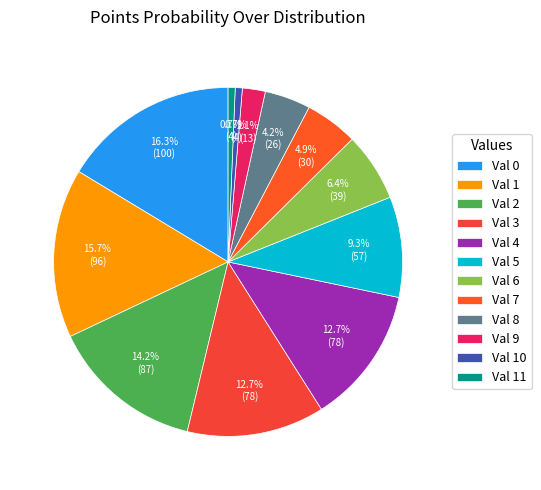

What is the smallest slice in the pie chart?

10